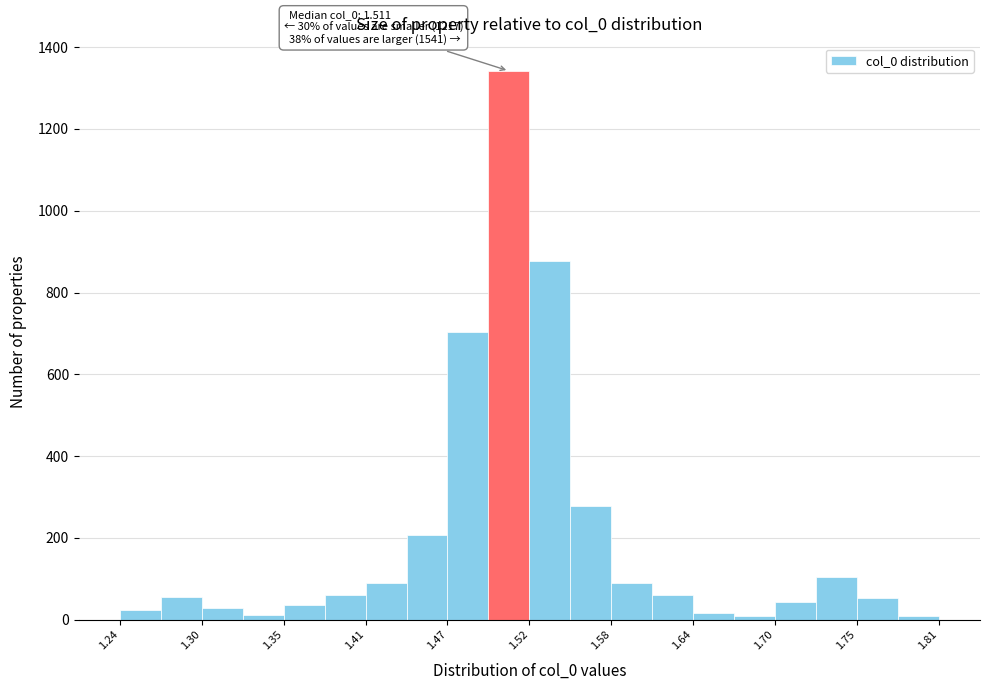

Read against the x-axis, roughly where is the centre of the tallest bar?

1.51